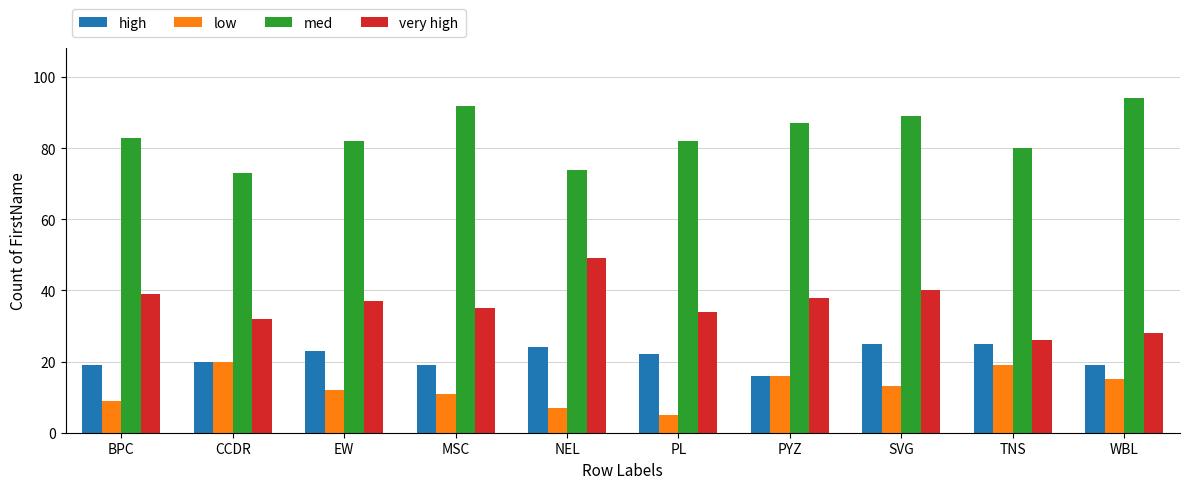

Reading left to right, what are all the values shown in this chart?

high: 19	20	23	19	24	22	16	25	25	19
low: 9	20	12	11	7	5	16	13	19	15
med: 83	73	82	92	74	82	87	89	80	94
very high: 39	32	37	35	49	34	38	40	26	28